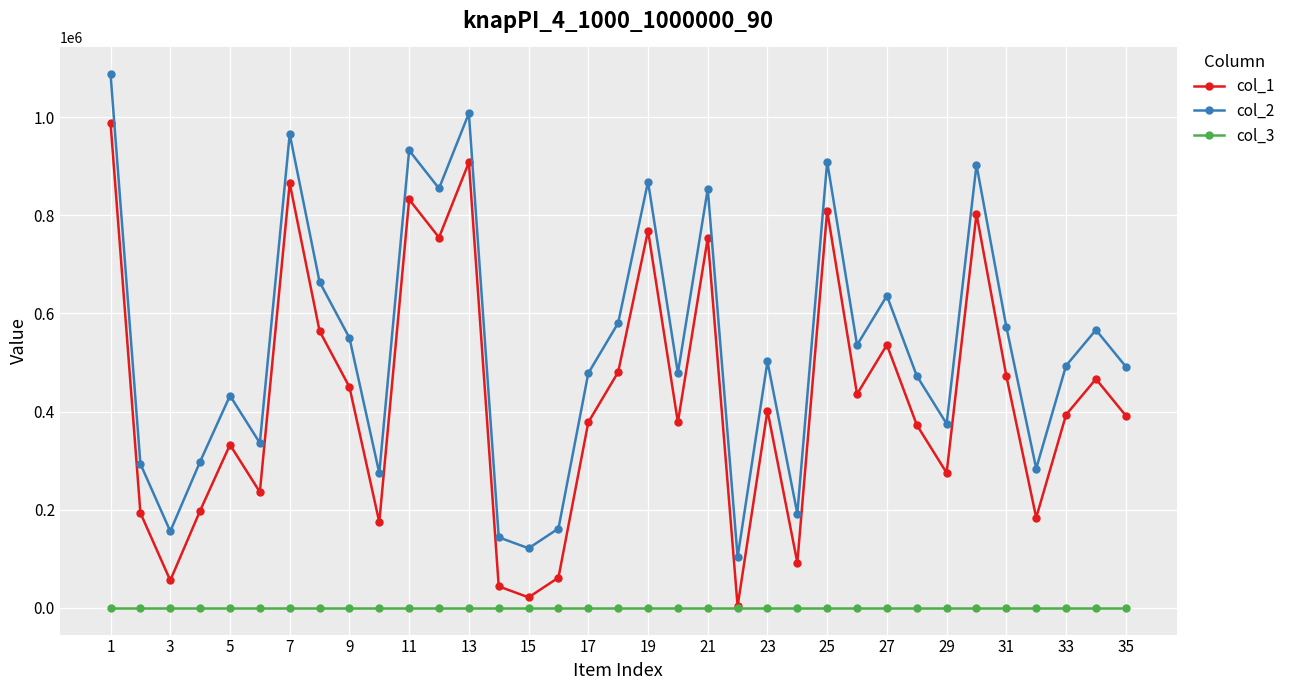

What are all the series names shown in the legend?

col_1, col_2, col_3